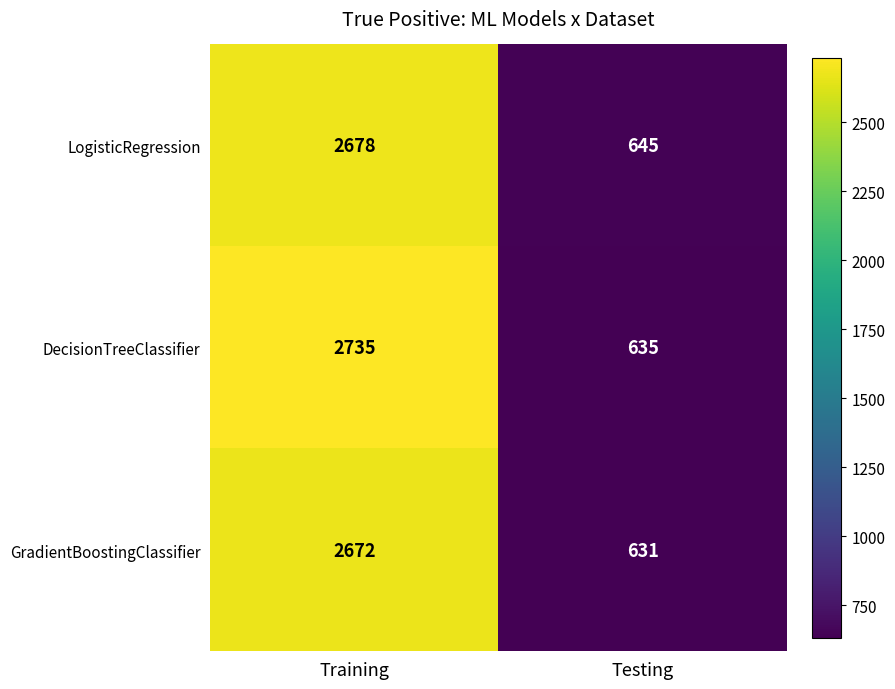

What is the total value across all series at Testing?

1911